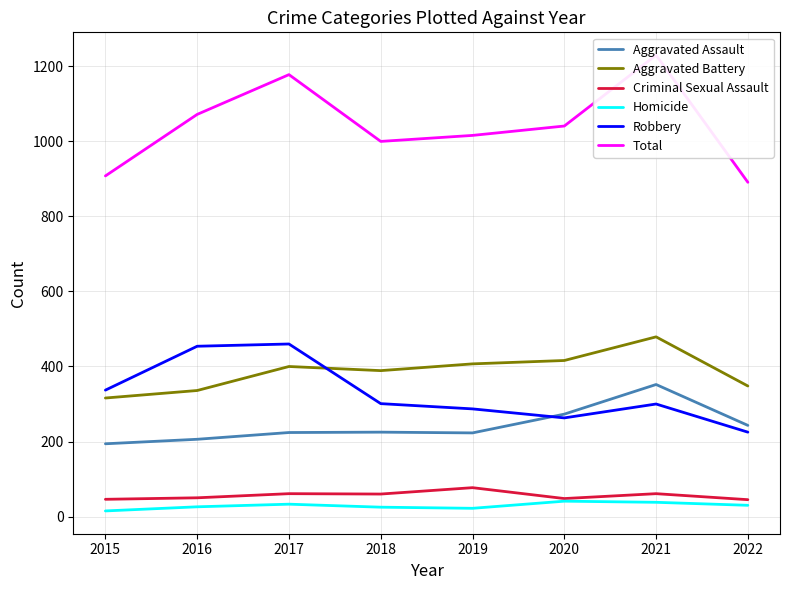

At 2019, list the series in order from largest to smallest.

Total, Aggravated Battery, Robbery, Aggravated Assault, Criminal Sexual Assault, Homicide